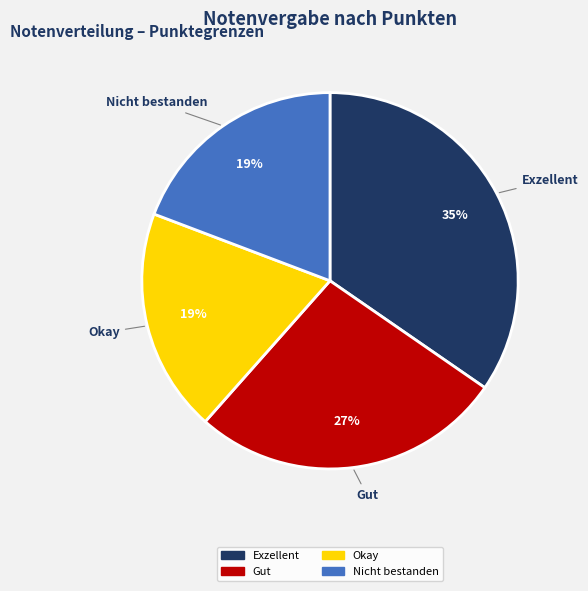

Does any single category account for the majority?

No